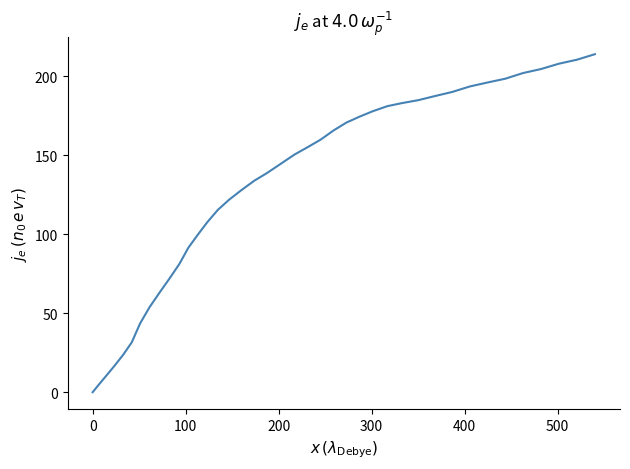

What is the maximum value shown in the chart?

213.9